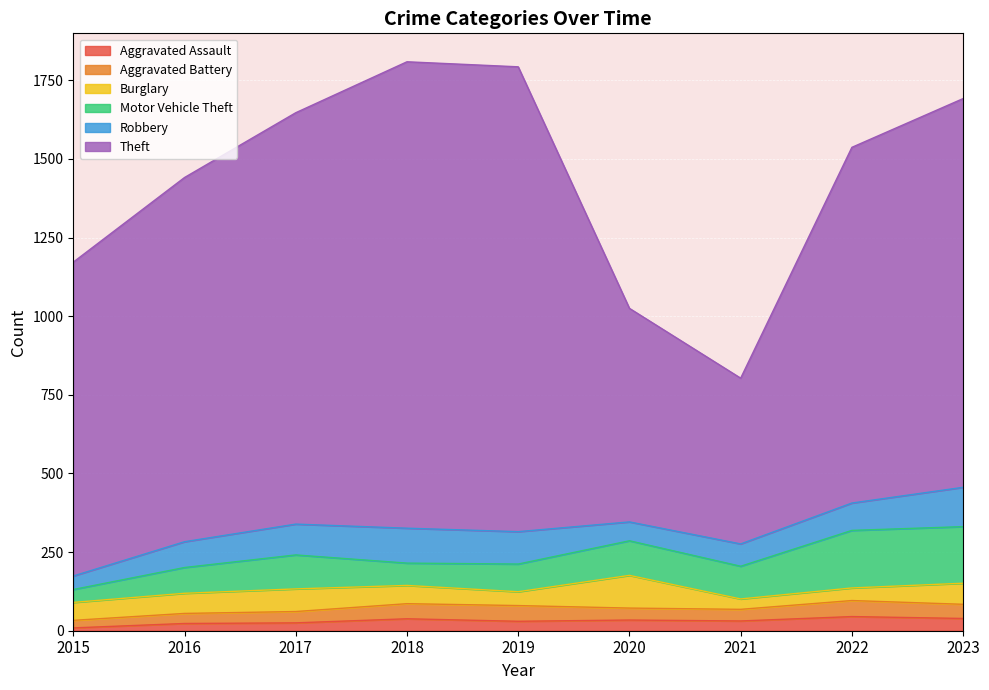

How many interior local valleys does the Aggravated Assault series have?

2